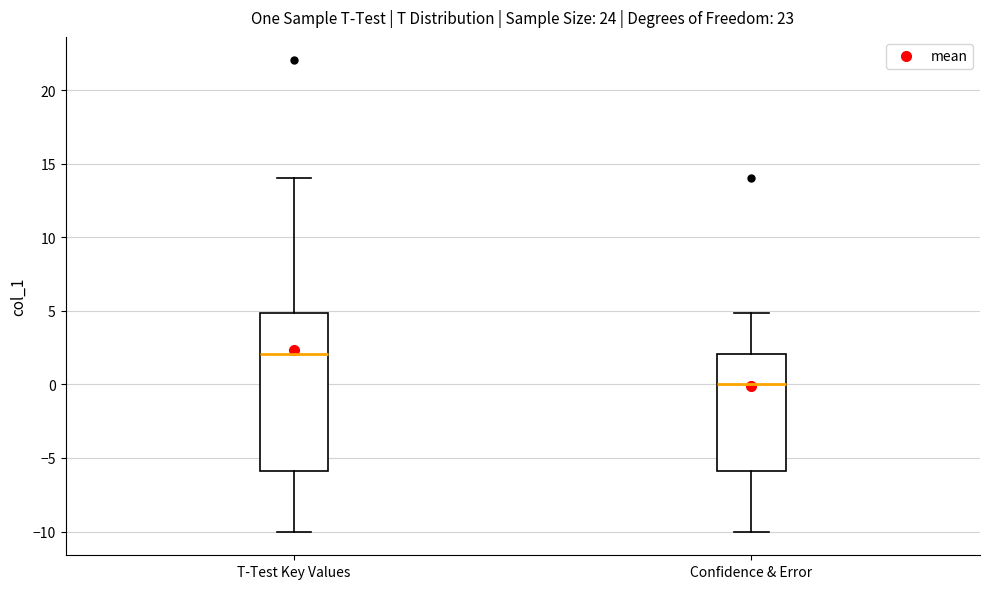

Reading left to right, read every box against the y-axis: the position of its median line, the range the box covers, and the ends of its whiskers. The values are not printed on the chart, so give them approximately, as read against the axis.

T-Test Key Values: median 2, box -6 to 5, whiskers -10 to 14
Confidence & Error: median 0, box -6 to 2, whiskers -10 to 5